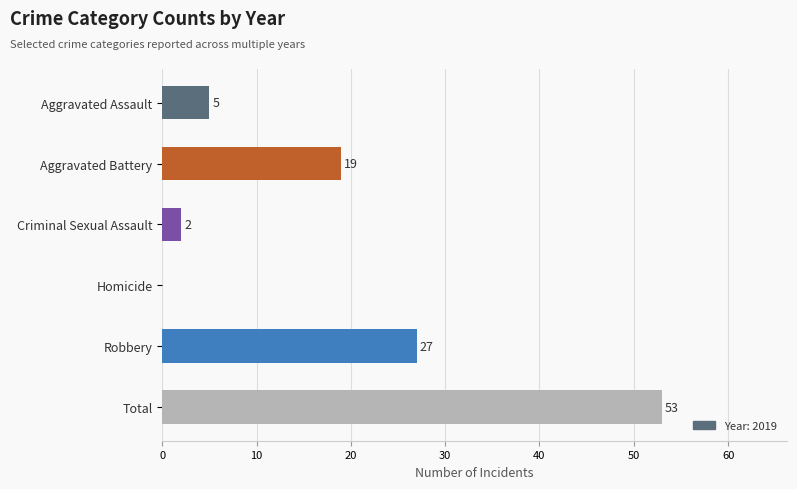

What is the maximum value shown in the chart?

53